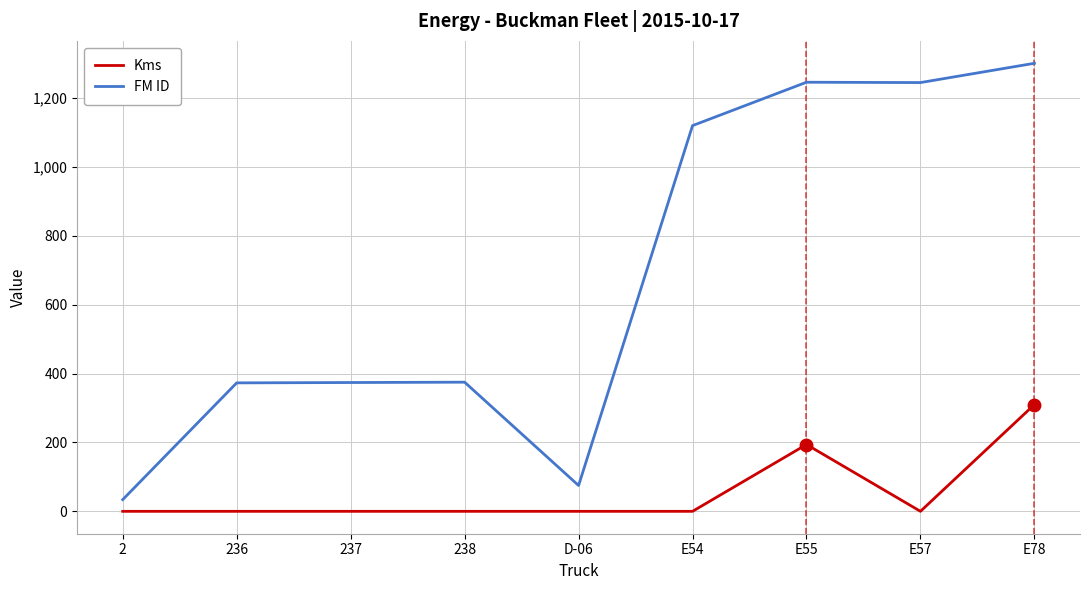

List the series in order of their overall mean, highest first.

FM ID, Kms